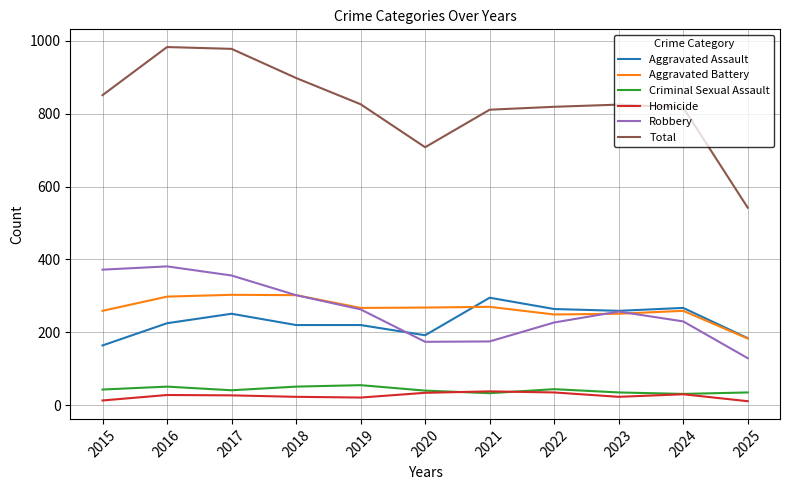

Which series has the largest range (max minus min)?

Total